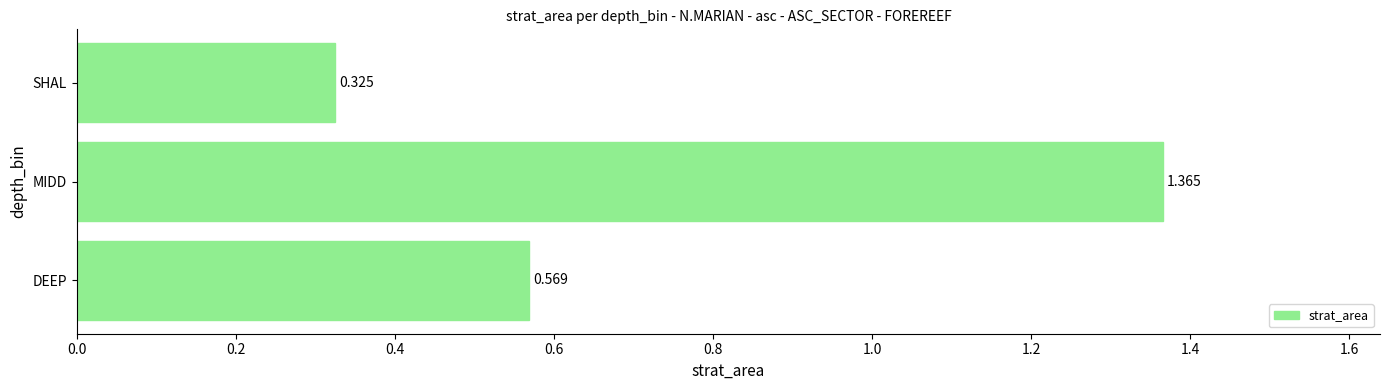

Between MIDD and SHAL, which is larger?

MIDD